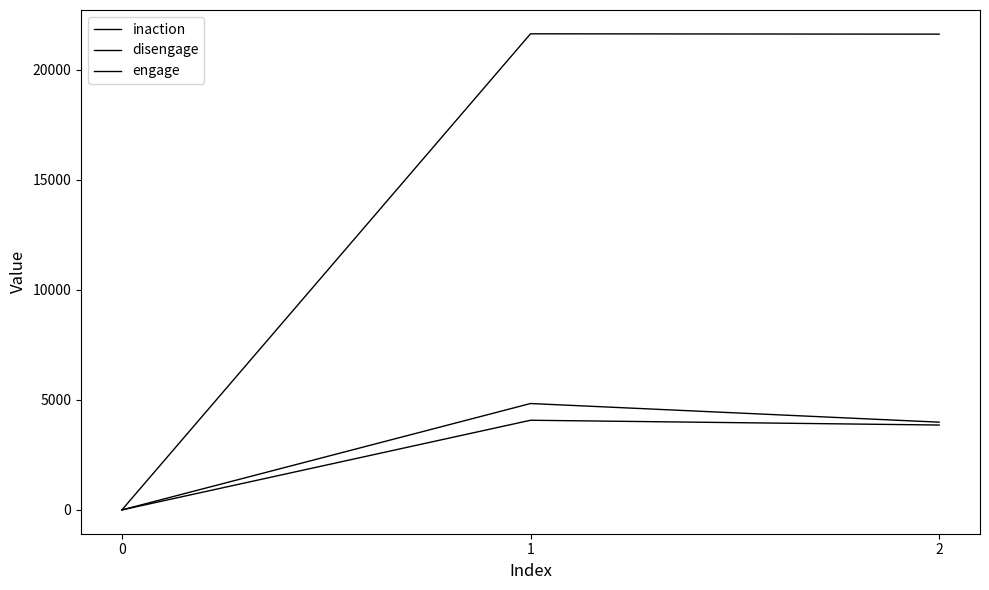

What is the average value of the inaction series?

2644